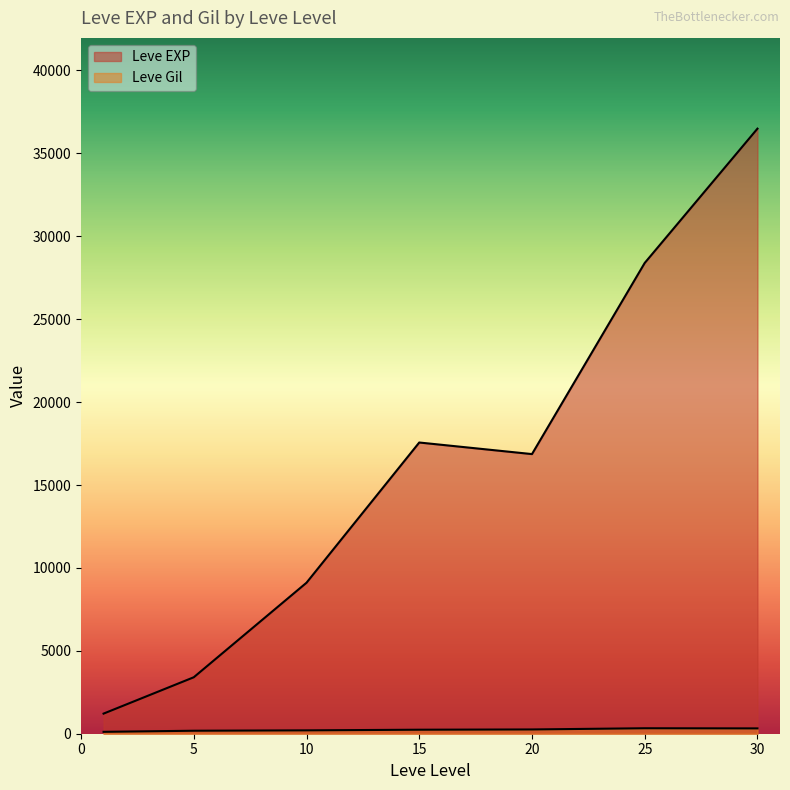

Rank the series at 1 from highest to lowest value.

Leve EXP, Leve Gil